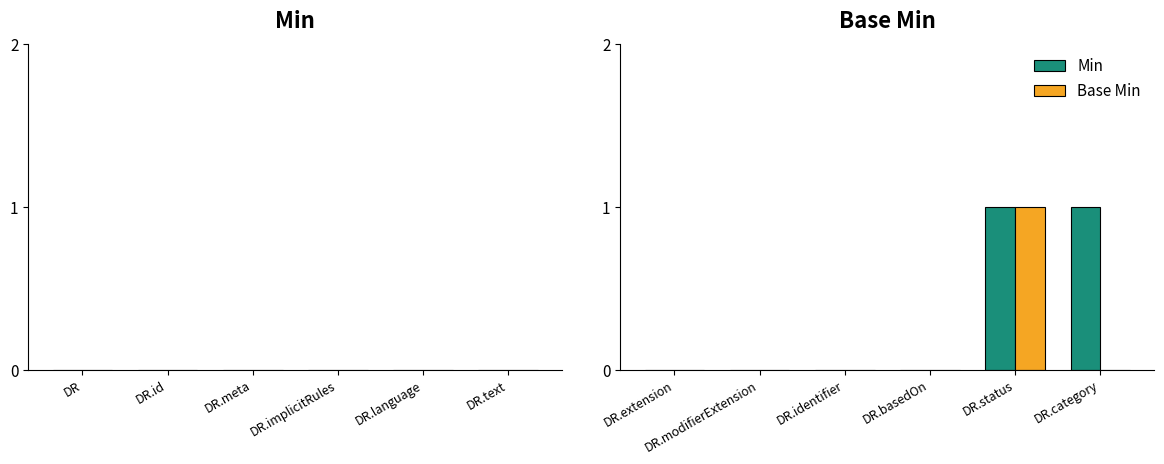

Which series has the largest total across all categories?

Min